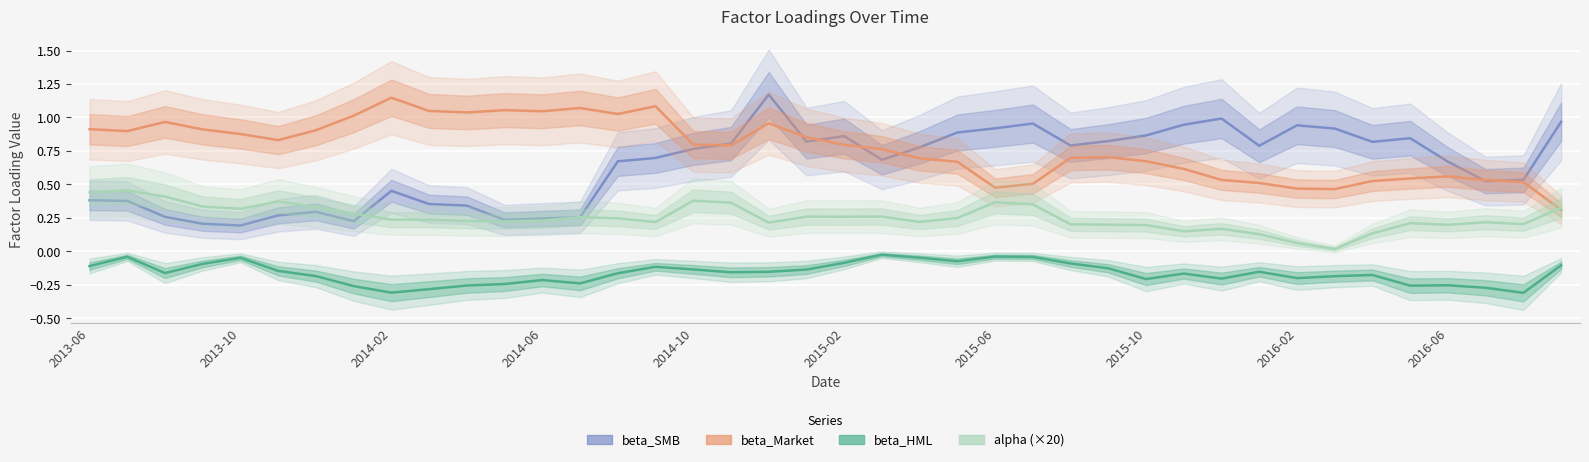

Where is alpha (×20) nearest to the value 0?

33